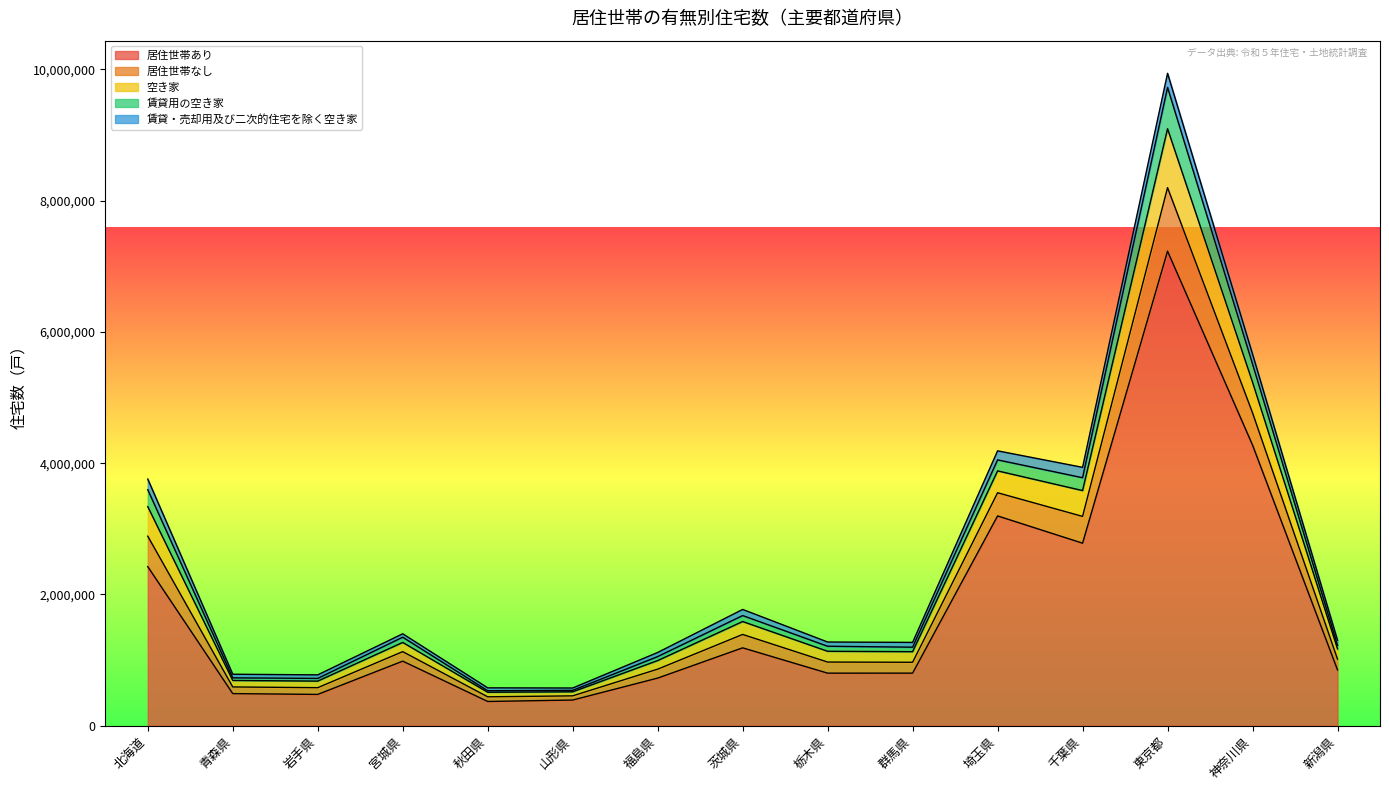

Which category has the highest value in the 居住世帯あり series?

東京都